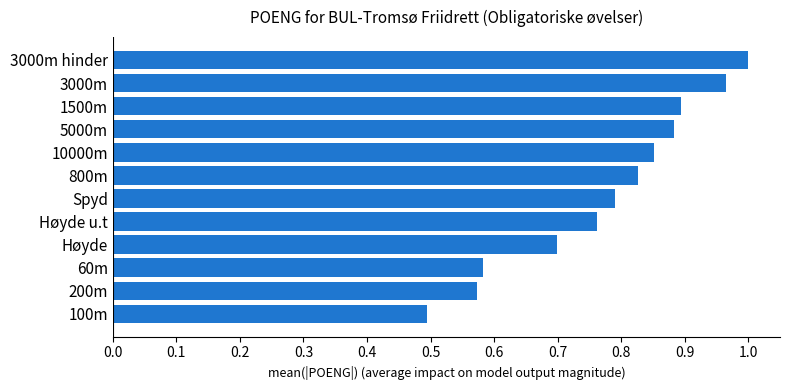

The value at 800m is 0.2. True or false?

False